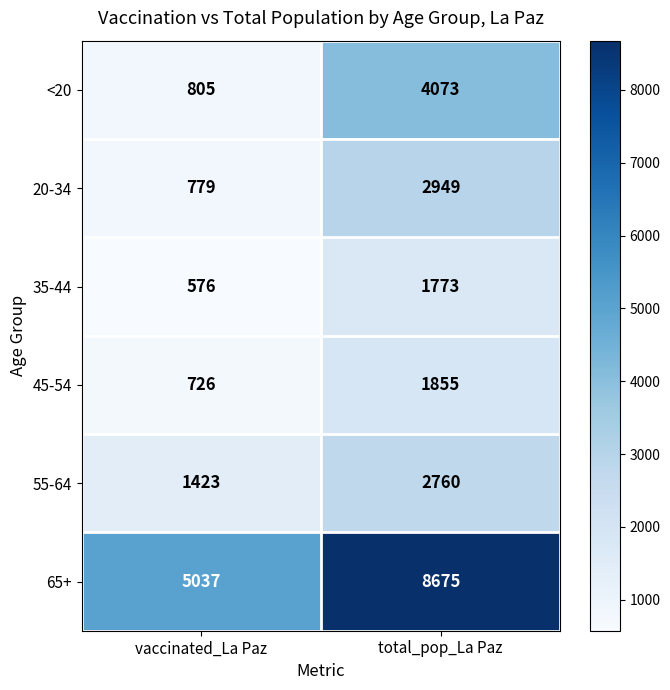

Which category has the lowest value in the 45-54 series?

vaccinated_La Paz